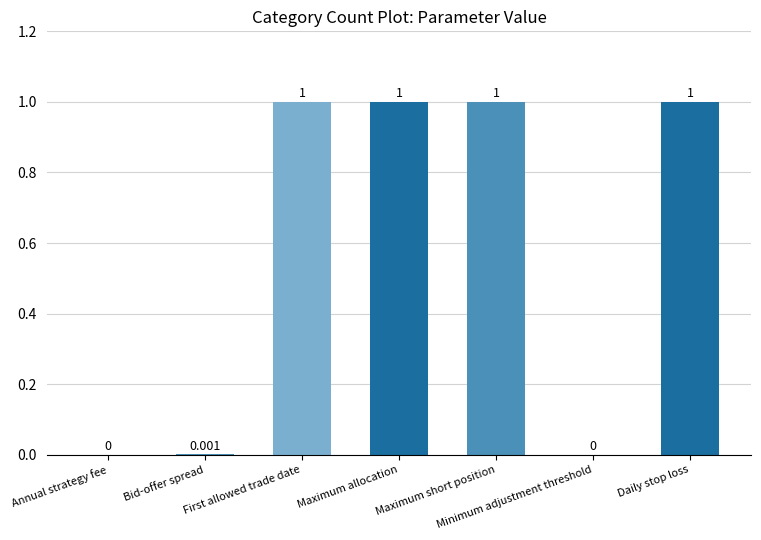

Does the chart contain stacked bars?

No